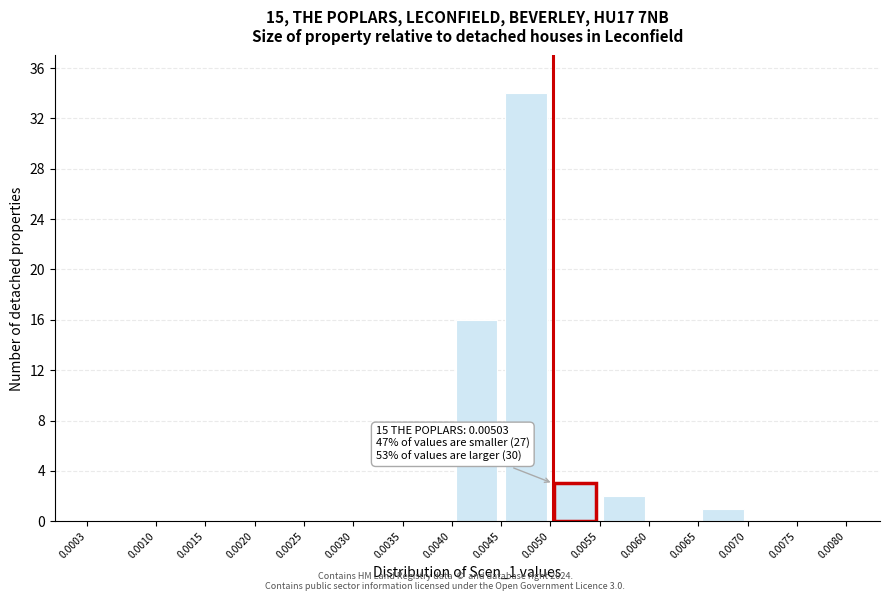

Over which range of the x-axis is the bar tallest?

0.0045 to 0.0050